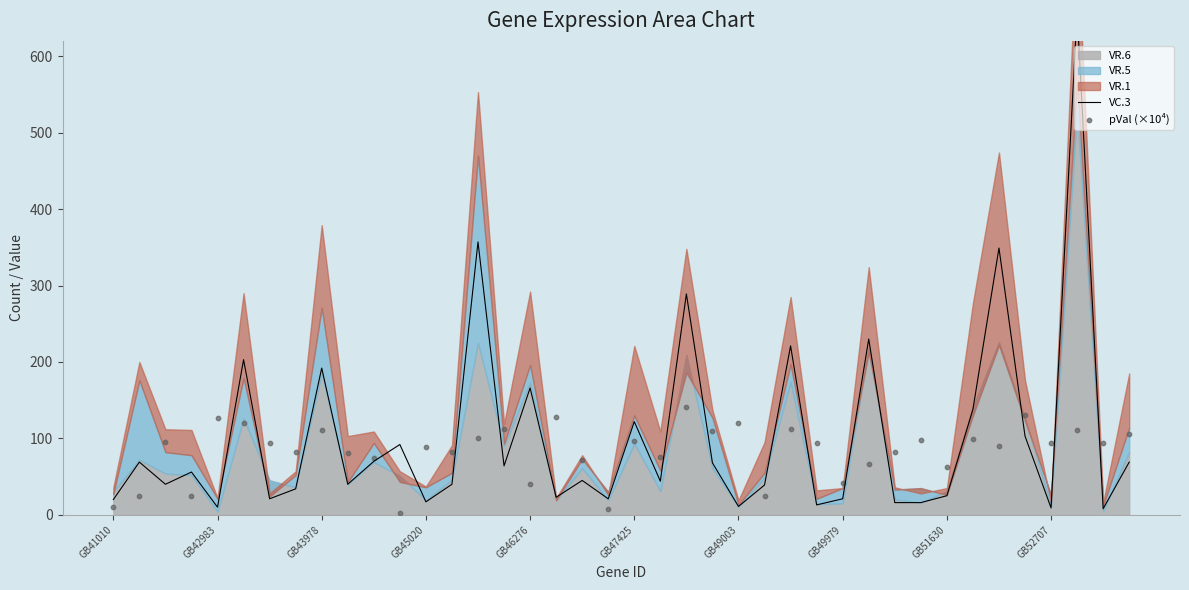

Which series has the largest total across all categories?

VC.3